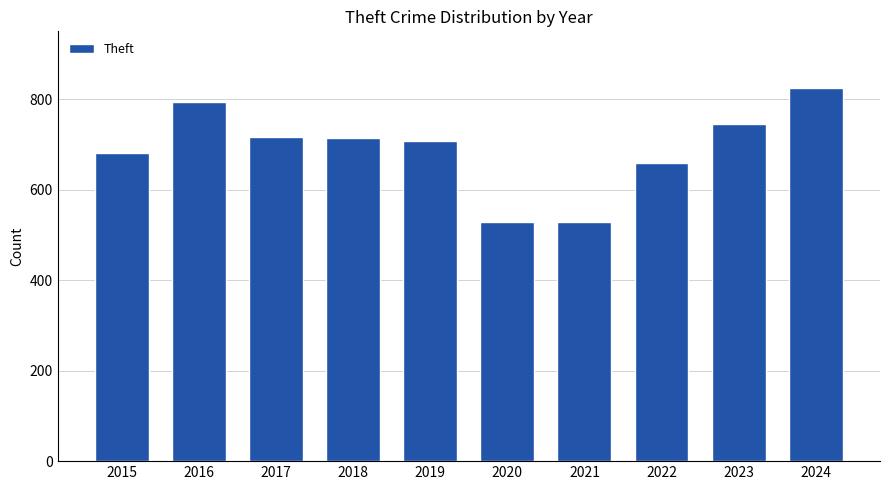

Are the bars grouped side by side (vs. stacked)?

No